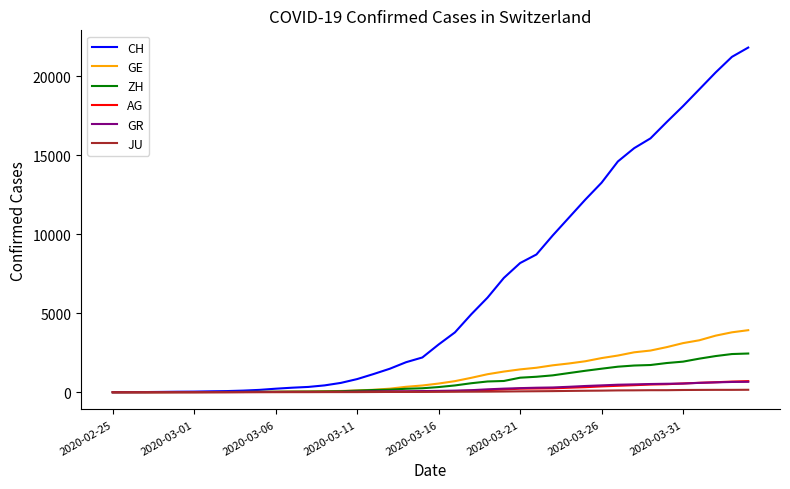

Which series has the largest total across all categories?

CH